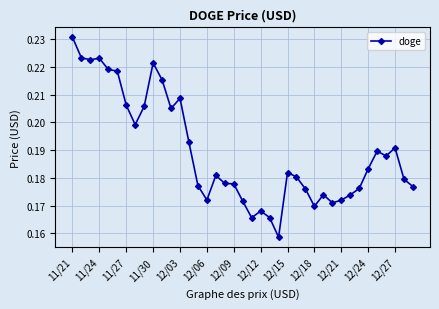

What is the sum of all values?

7.4